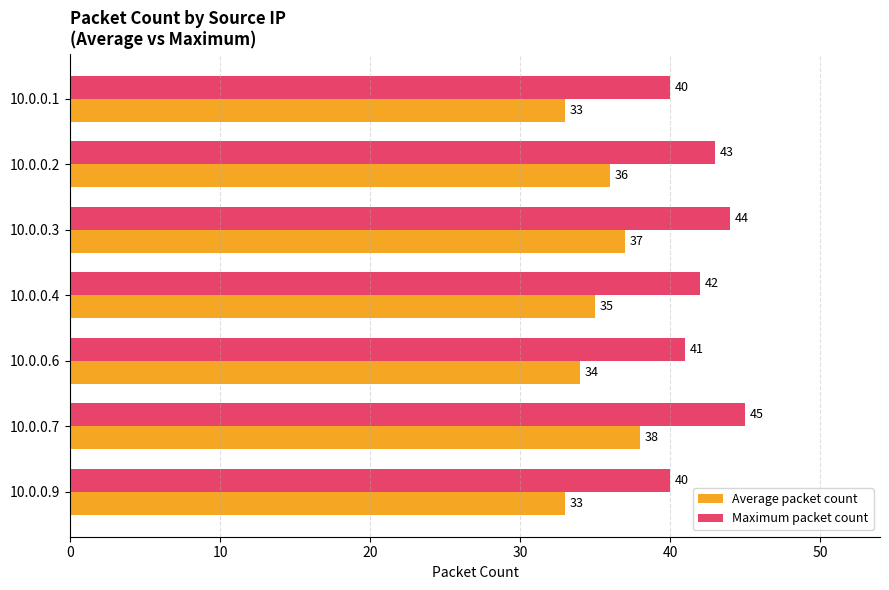

Rank the series by their average value, from lowest to highest.

Average packet count, Maximum packet count